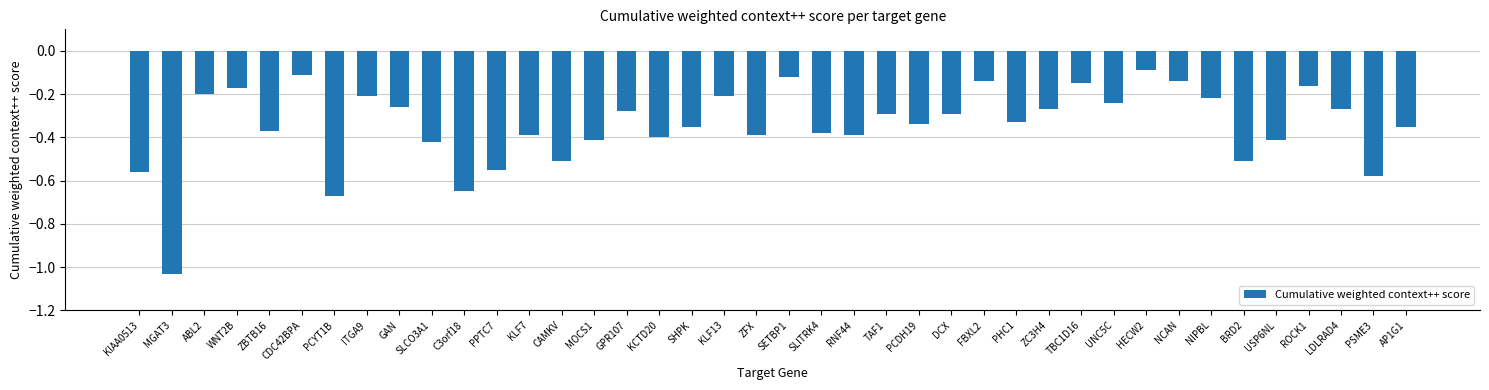

What position from the right is AP1G1?

1